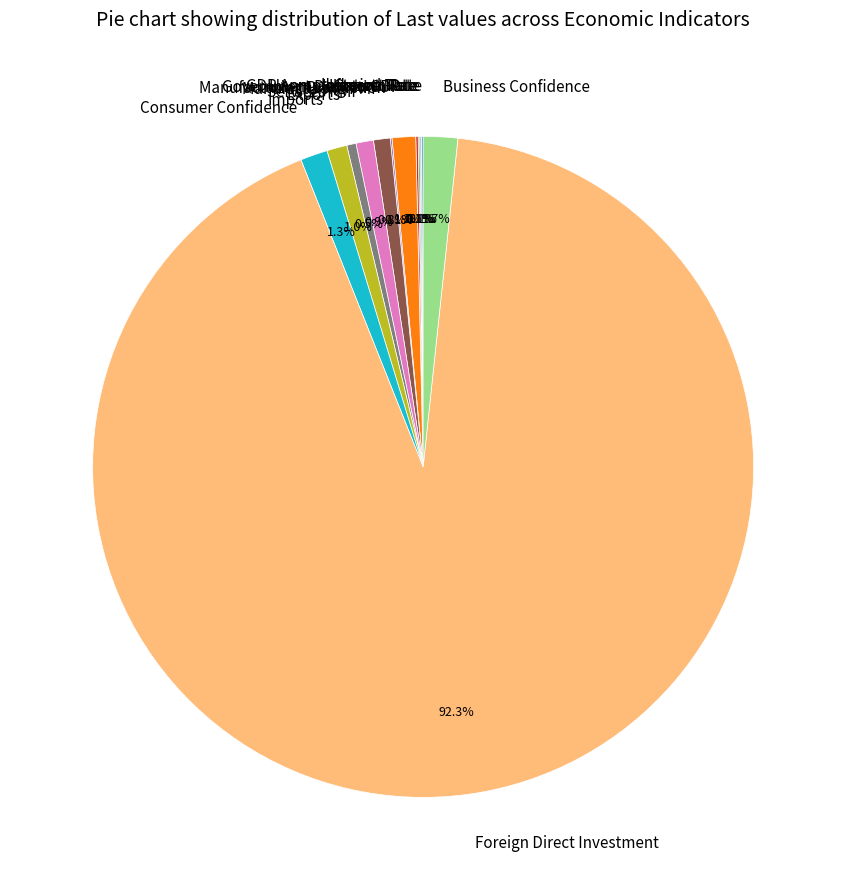

Do Business Confidence and Government Debt to GDP together represent more than half of the pie?

No